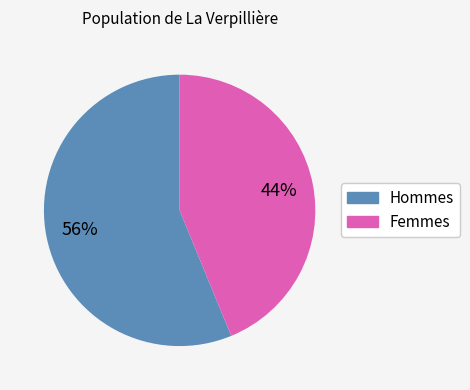

To the nearest percent, what is the average slice percentage?

50%